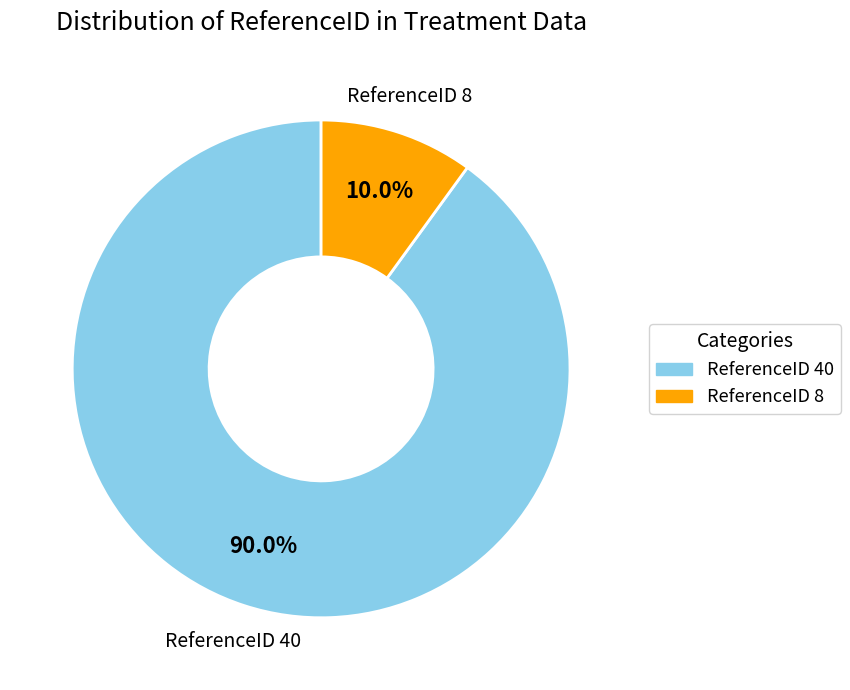

To the nearest percent, what portion does ReferenceID 40 represent?

90%